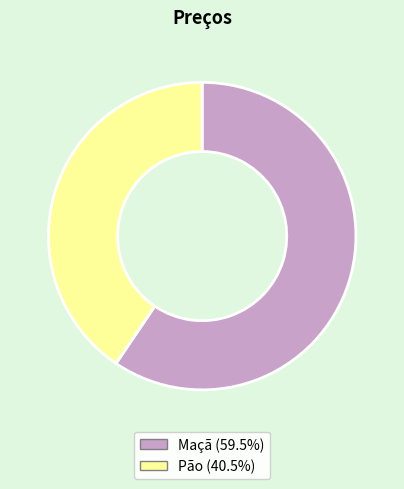

Between Pão and Maçã, which is larger?

Maçã